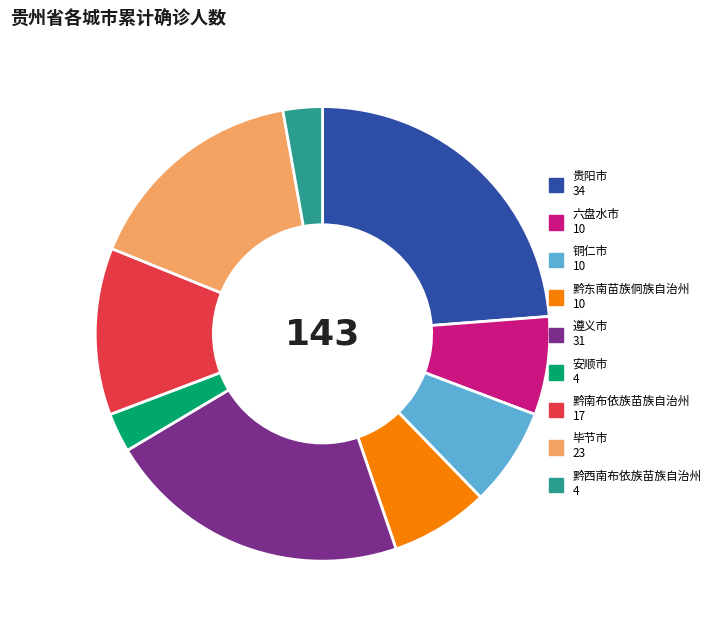

True or false: 贵阳市 accounts for 24% of the total.

True